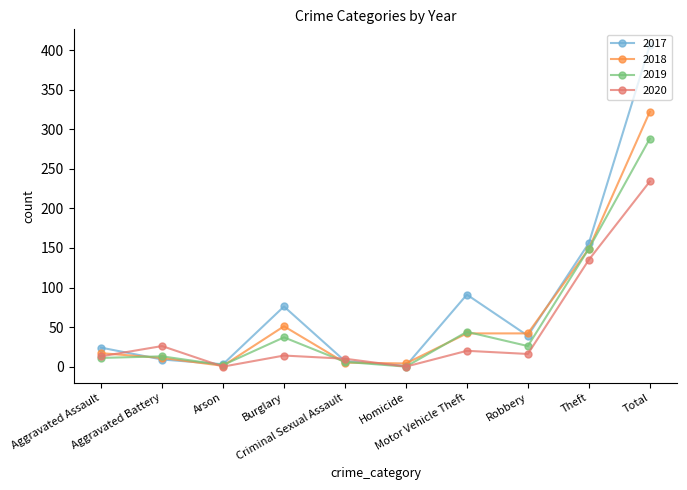

List the series in order of their peak value, lowest first.

2020, 2019, 2018, 2017